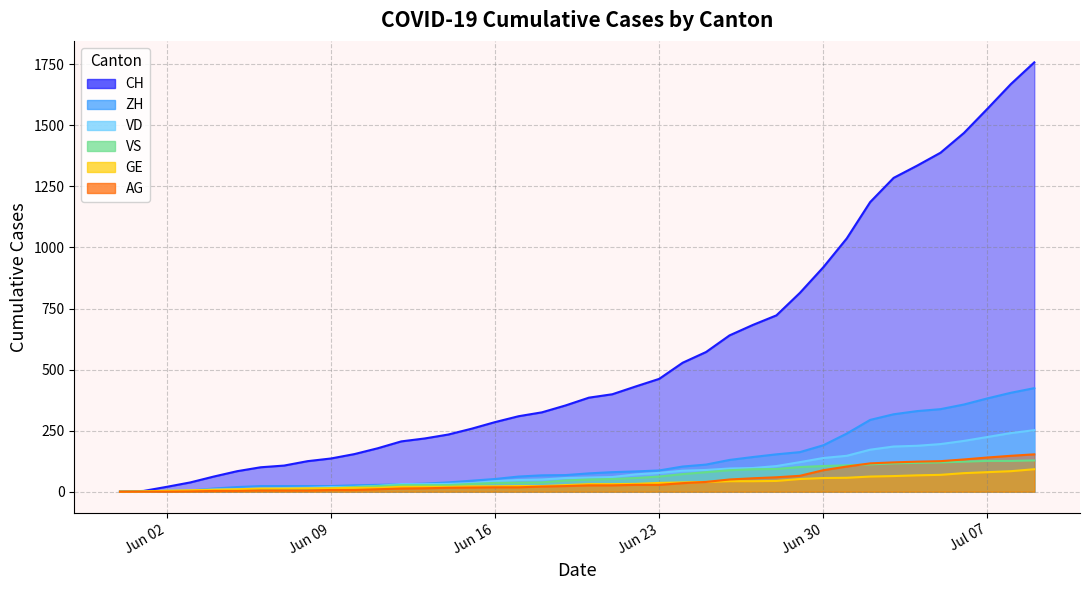

What is the approximate value of VS at 2020-06-12, to the nearest 50?

50